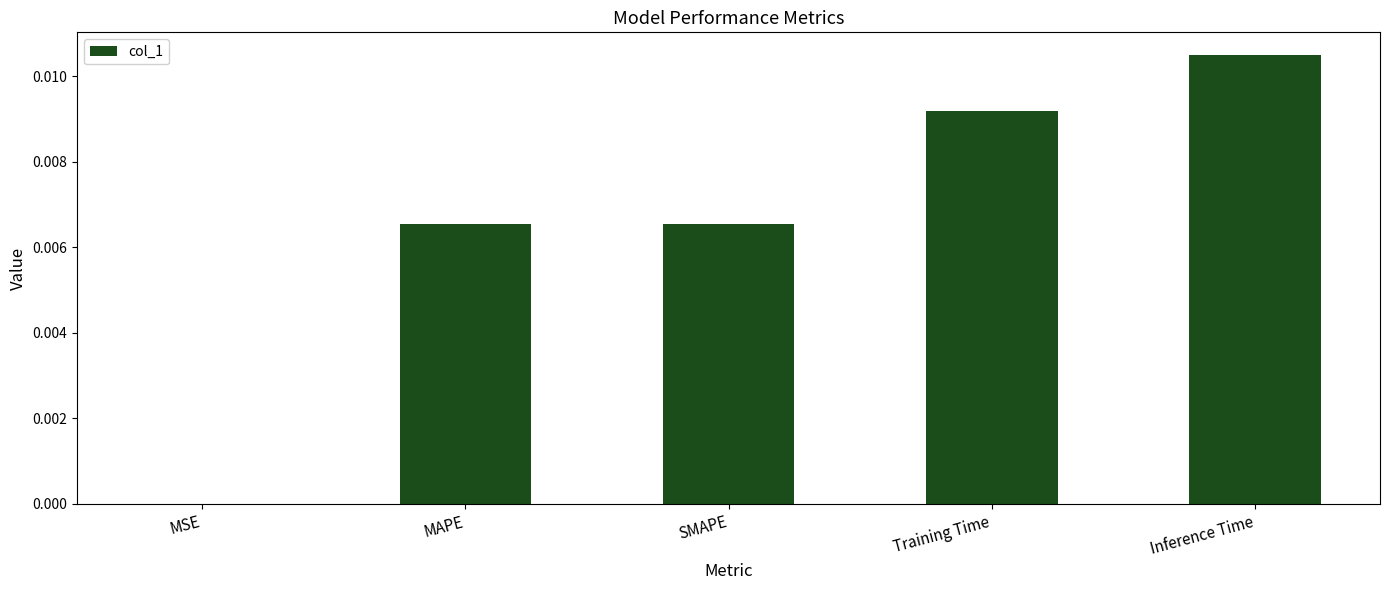

The chart shows a value of 0.0 at MAPE. True or false?

True